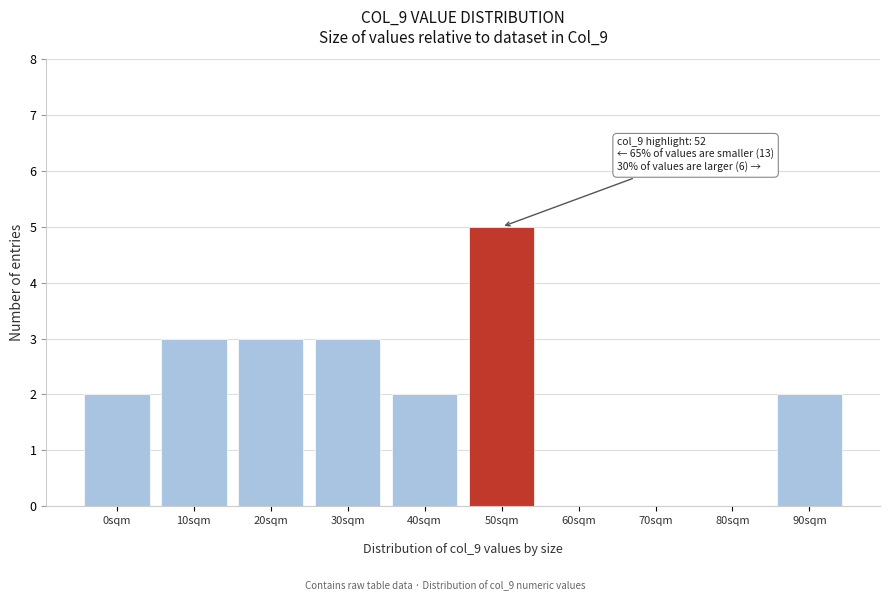

What is the sum of all values?

20